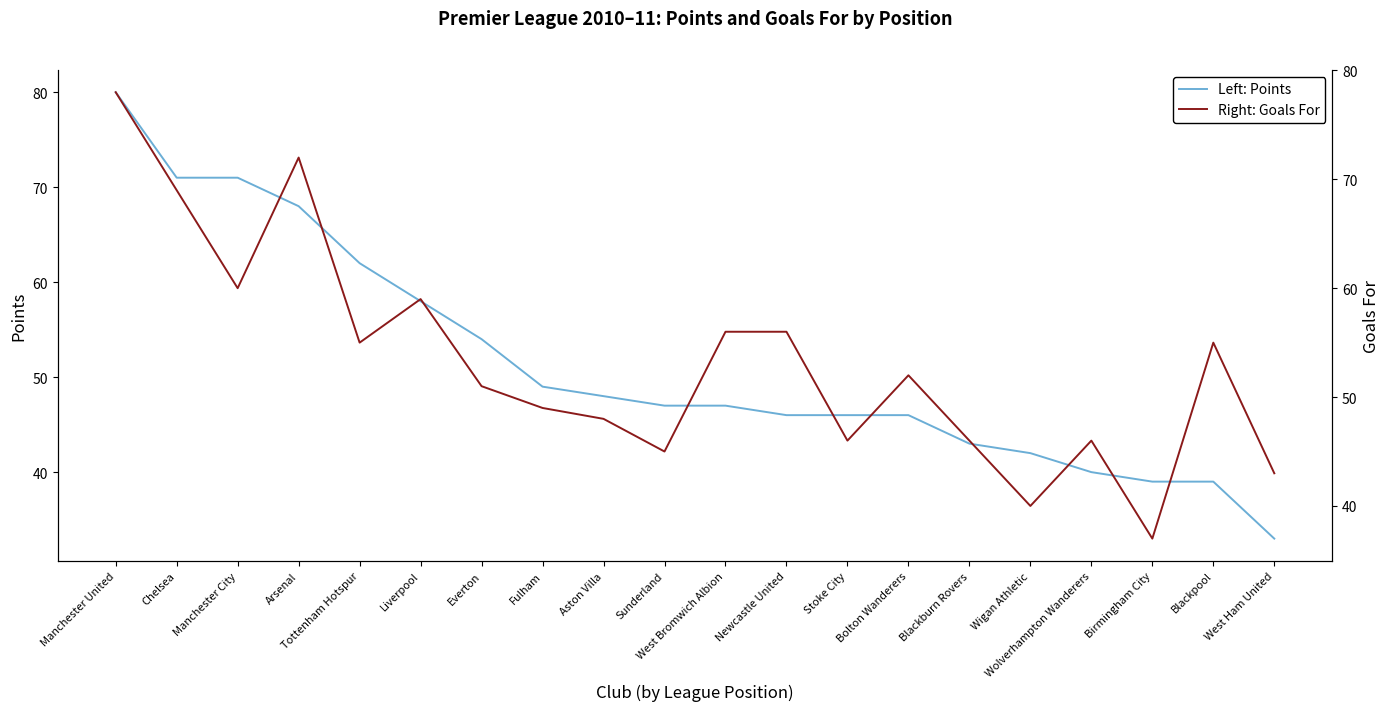

How many data points in Right: Goals For are less than 52?

10